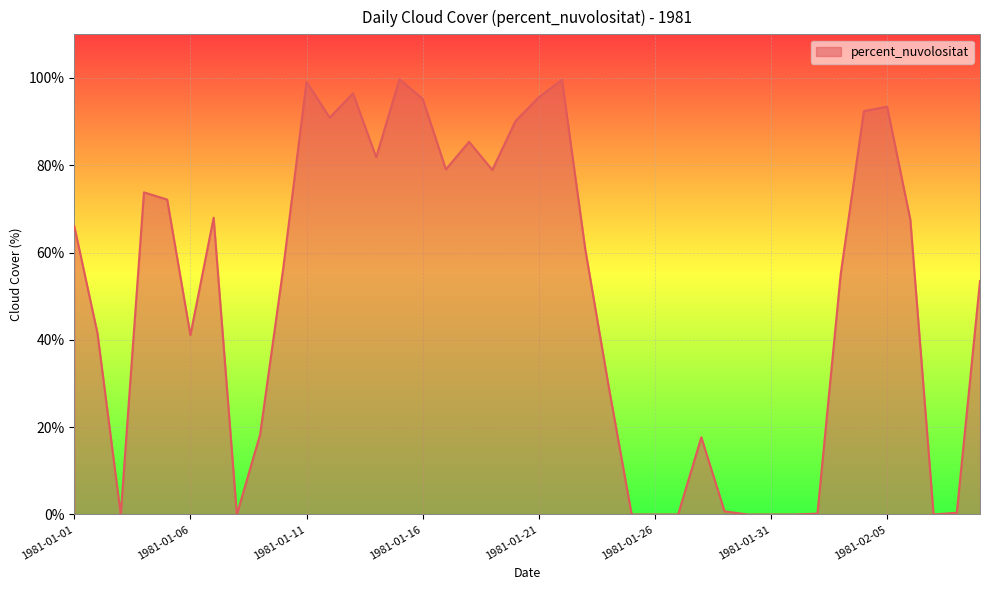

What is the greatest value displayed?

99.7